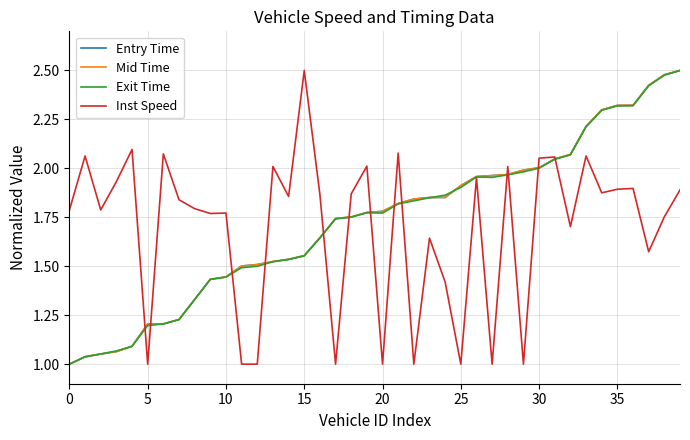

What are all the series names shown in the legend?

Entry Time, Mid Time, Exit Time, Inst Speed